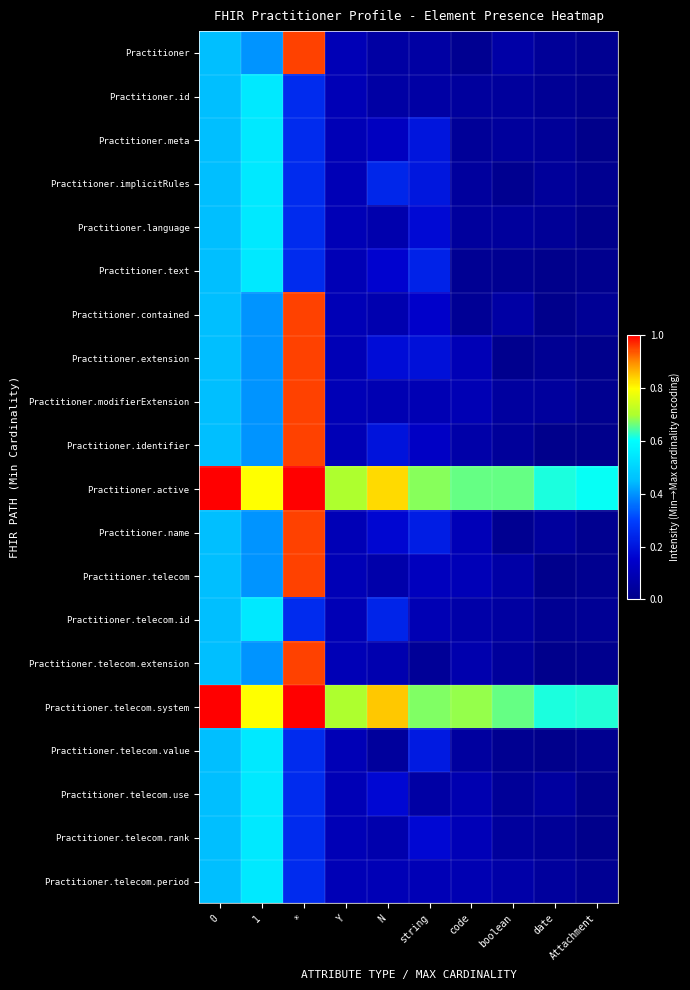

Reading right to left, transcribe all the data shown in this chart.

Practitioner: Attachment=0.0	date=0.0	boolean=0.1	code=0.0	string=0.1	N=0.1	Y=0.1	*=0.9	1=0.4	0=0.4
Practitioner.id: Attachment=0.0	date=0.0	boolean=0.0	code=0.0	string=0.1	N=0.1	Y=0.1	*=0.2	1=0.6	0=0.4
Practitioner.meta: Attachment=0.0	date=0.0	boolean=0.0	code=0.0	string=0.2	N=0.1	Y=0.1	*=0.2	1=0.6	0=0.4
Practitioner.implicitRules: Attachment=0.0	date=0.0	boolean=0.0	code=0.0	string=0.2	N=0.2	Y=0.1	*=0.2	1=0.6	0=0.4
Practitioner.language: Attachment=0.0	date=0.0	boolean=0.0	code=0.0	string=0.2	N=0.1	Y=0.1	*=0.2	1=0.6	0=0.4
Practitioner.text: Attachment=0.0	date=0.0	boolean=0.0	code=0.0	string=0.2	N=0.2	Y=0.1	*=0.2	1=0.6	0=0.4
Practitioner.contained: Attachment=0.0	date=0.0	boolean=0.1	code=0.0	string=0.1	N=0.1	Y=0.1	*=0.9	1=0.4	0=0.4
Practitioner.extension: Attachment=0.0	date=0.0	boolean=0.0	code=0.1	string=0.2	N=0.2	Y=0.1	*=0.9	1=0.4	0=0.4
Practitioner.modifierExtension: Attachment=0.0	date=0.0	boolean=0.0	code=0.1	string=0.1	N=0.1	Y=0.1	*=0.9	1=0.4	0=0.4
Practitioner.identifier: Attachment=0.0	date=0.0	boolean=0.0	code=0.1	string=0.1	N=0.2	Y=0.1	*=0.9	1=0.4	0=0.4
Practitioner.active: Attachment=0.6	date=0.6	boolean=0.7	code=0.7	string=0.7	N=0.8	Y=0.7	*=1.0	1=0.8	0=1.0
Practitioner.name: Attachment=0.0	date=0.0	boolean=0.0	code=0.1	string=0.2	N=0.2	Y=0.1	*=0.9	1=0.4	0=0.4
Practitioner.telecom: Attachment=0.0	date=0.0	boolean=0.1	code=0.1	string=0.1	N=0.1	Y=0.1	*=0.9	1=0.4	0=0.4
Practitioner.telecom.id: Attachment=0.0	date=0.0	boolean=0.1	code=0.1	string=0.1	N=0.2	Y=0.1	*=0.2	1=0.6	0=0.4
Practitioner.telecom.extension: Attachment=0.0	date=0.0	boolean=0.0	code=0.1	string=0.0	N=0.1	Y=0.1	*=0.9	1=0.4	0=0.4
Practitioner.telecom.system: Attachment=0.6	date=0.6	boolean=0.7	code=0.7	string=0.7	N=0.8	Y=0.7	*=1.0	1=0.8	0=1.0
Practitioner.telecom.value: Attachment=0.0	date=0.0	boolean=0.0	code=0.0	string=0.2	N=0.0	Y=0.1	*=0.2	1=0.6	0=0.4
Practitioner.telecom.use: Attachment=0.0	date=0.0	boolean=0.0	code=0.1	string=0.1	N=0.2	Y=0.1	*=0.2	1=0.6	0=0.4
Practitioner.telecom.rank: Attachment=0.0	date=0.0	boolean=0.0	code=0.1	string=0.2	N=0.1	Y=0.1	*=0.2	1=0.6	0=0.4
Practitioner.telecom.period: Attachment=0.0	date=0.0	boolean=0.1	code=0.1	string=0.1	N=0.1	Y=0.1	*=0.2	1=0.6	0=0.4